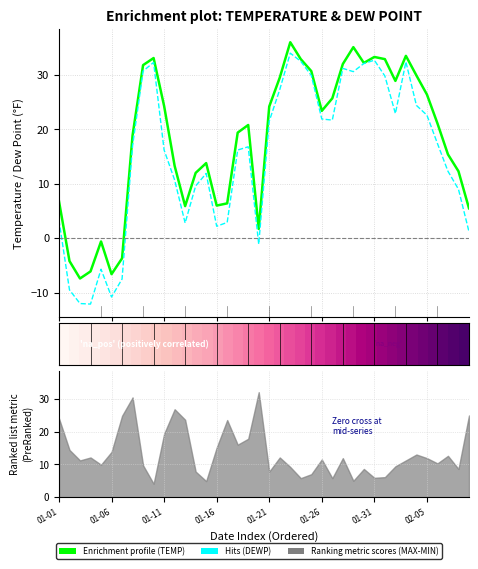

At how many categories does at least one series exceed -9?

40